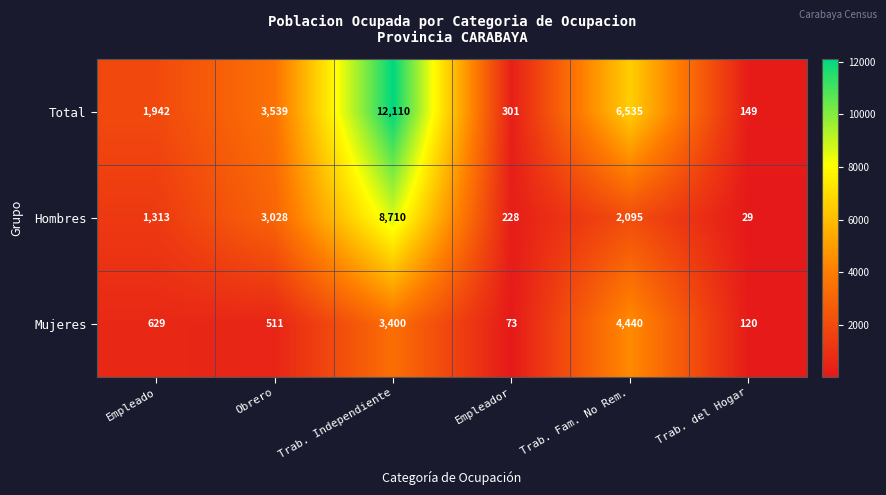

Rank the series by their average value, from highest to lowest.

Total, Hombres, Mujeres